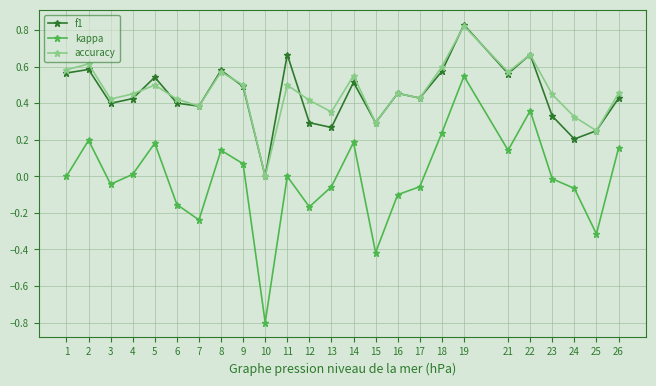

True or false: f1 has a value of 0.6 at 21.

True